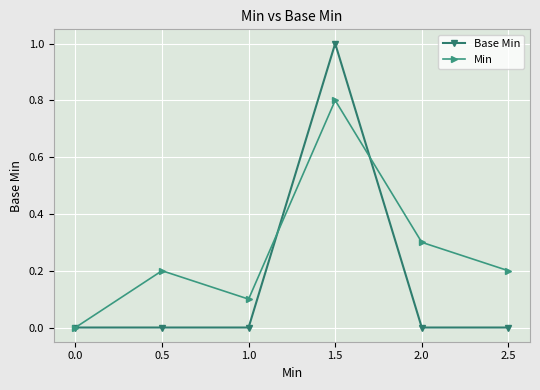

Rank the series by their maximum value, from highest to lowest.

Base Min, Min